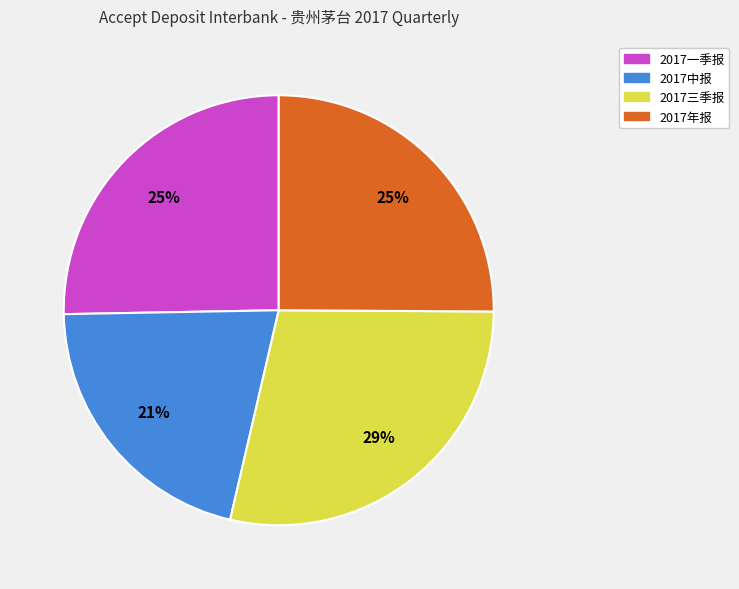

Which has a higher value, 2017年报 or 2017中报?

2017年报